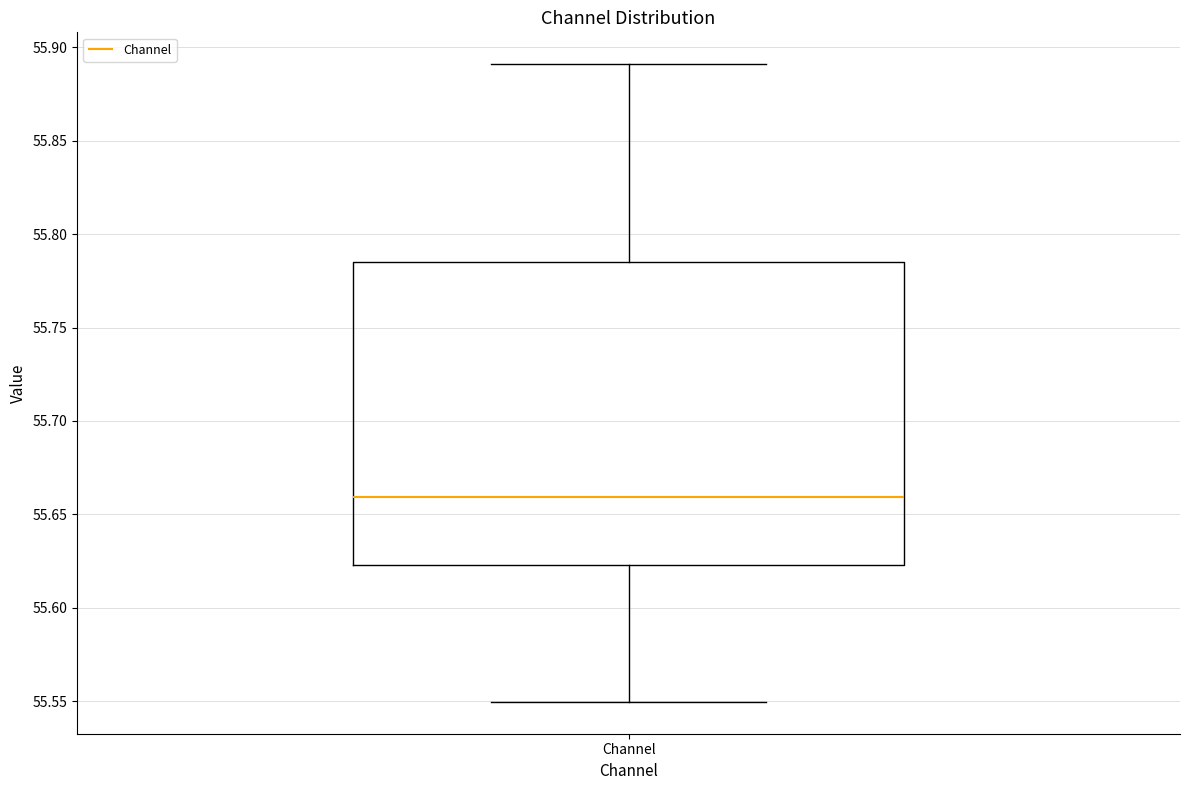

Transcribe this box plot: give where the median line is, the range the box spans, and where the two whiskers end, as read against the y-axis. The values are not printed on the chart, so give them approximately, as read against the axis.

median 55.660, box 55.625 to 55.785, whiskers 55.550 to 55.890